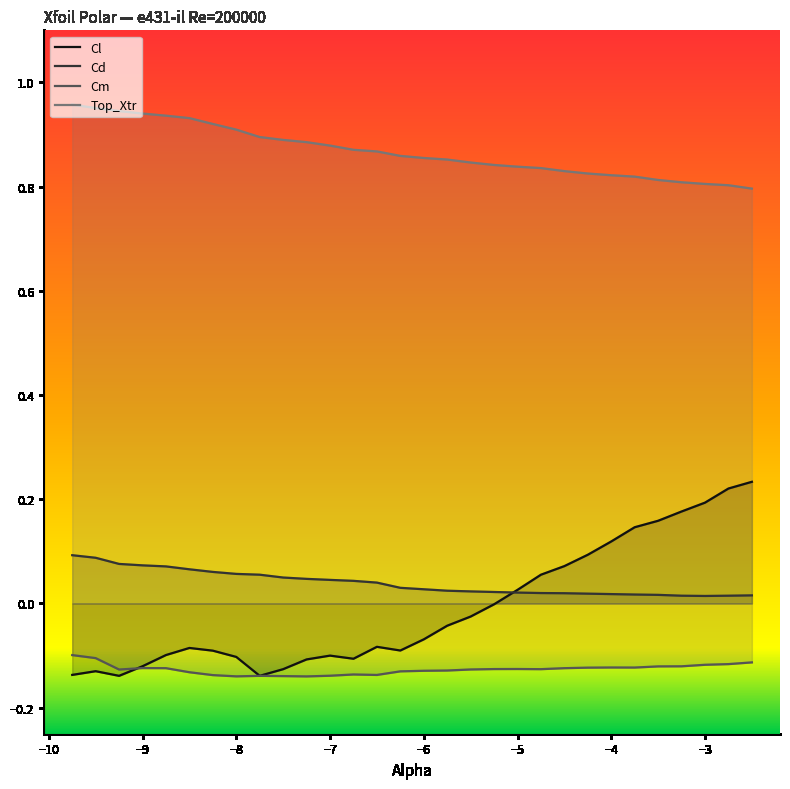

Which series has the largest total across all categories?

Top_Xtr